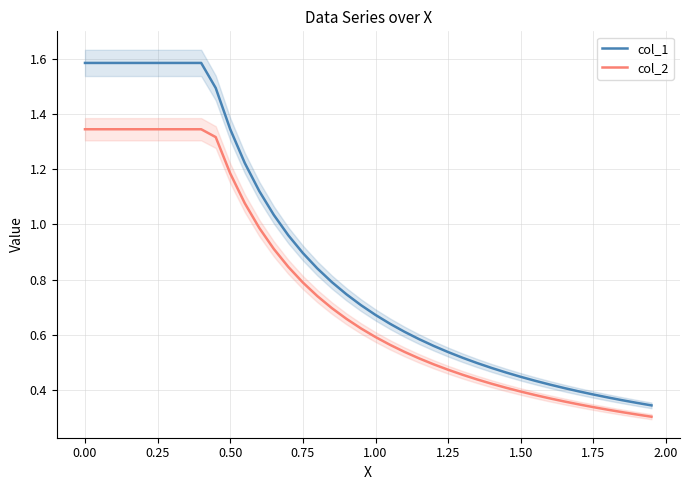

Which series has the largest total across all categories?

col_1